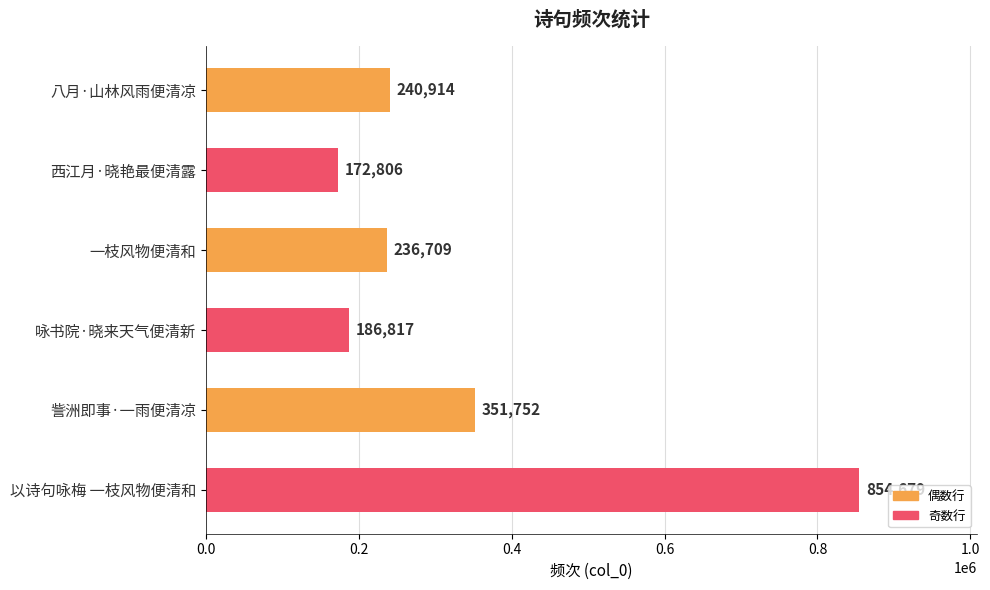

Does the chart contain stacked bars?

No